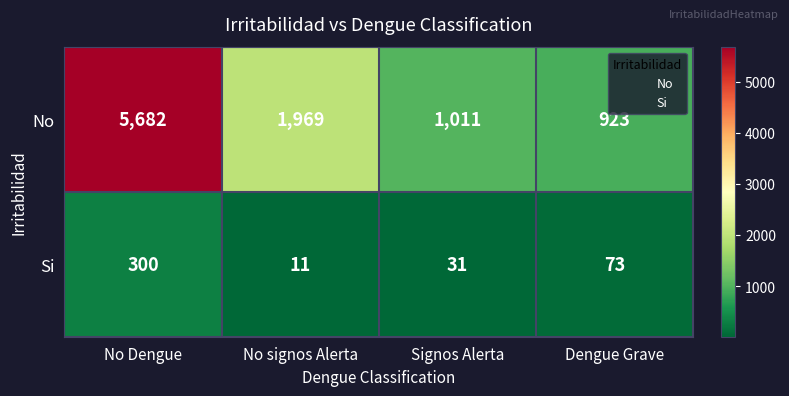

Reading right to left, extract all data points from this chart.

No: Dengue Grave=923	Signos Alerta=1011	No signos Alerta=1969	No Dengue=5682
Si: Dengue Grave=73	Signos Alerta=31	No signos Alerta=11	No Dengue=300